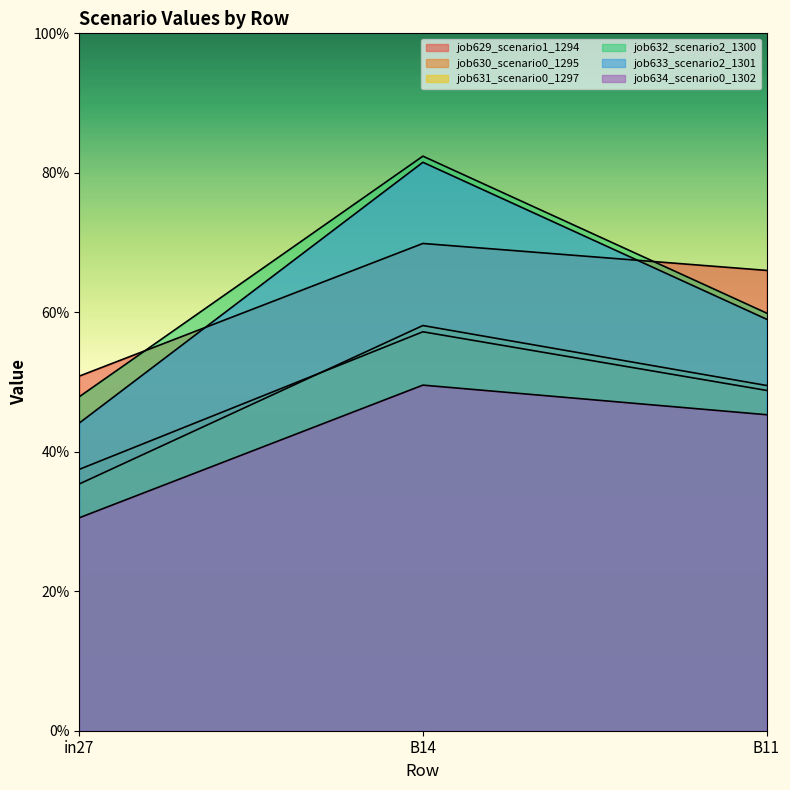

What is the average value of the job629_scenario1_1294 series?

0.6